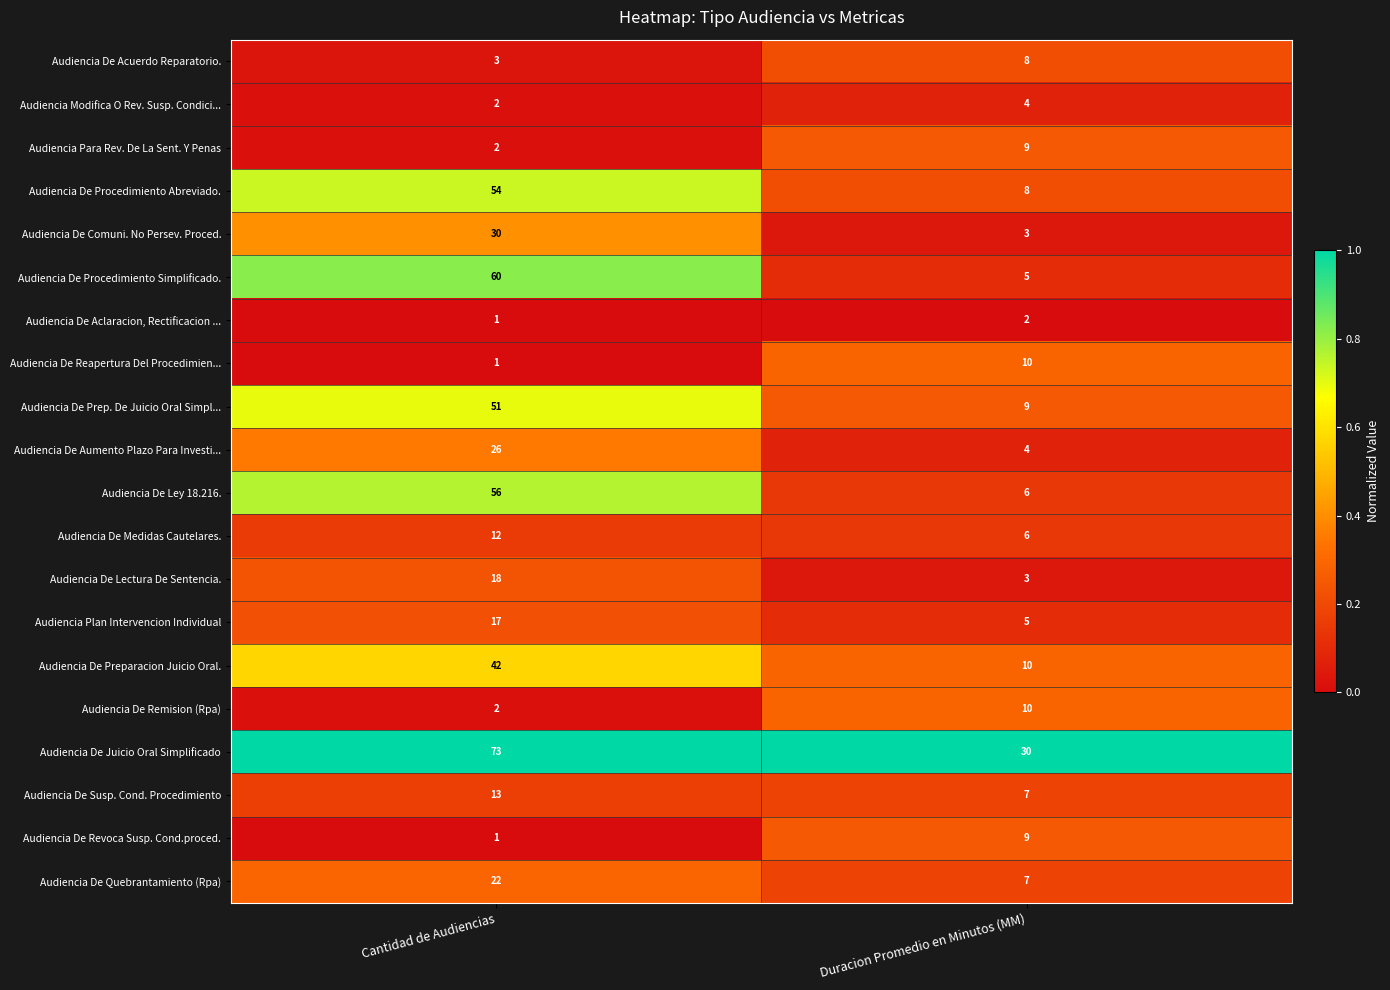

What is the total value across all series at Duracion Promedio en Minutos (MM)?

155